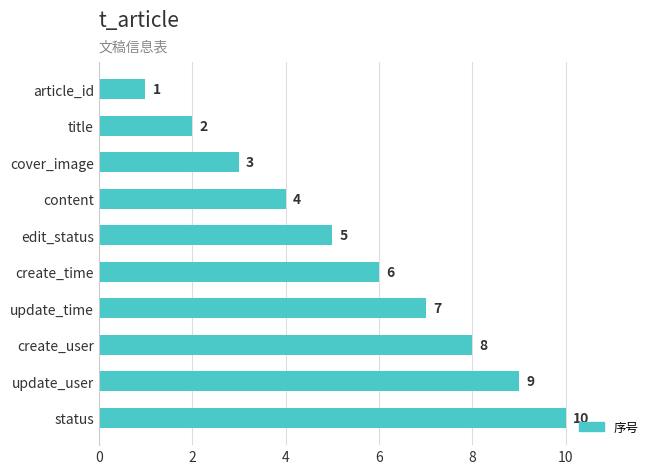

How many values are below 6?

5